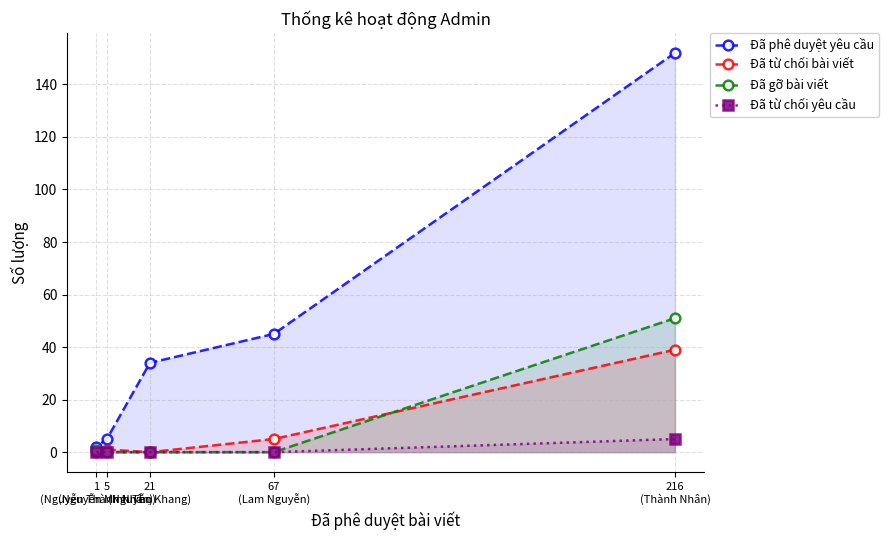

Which series has the largest range (max minus min)?

Đã phê duyệt yêu cầu